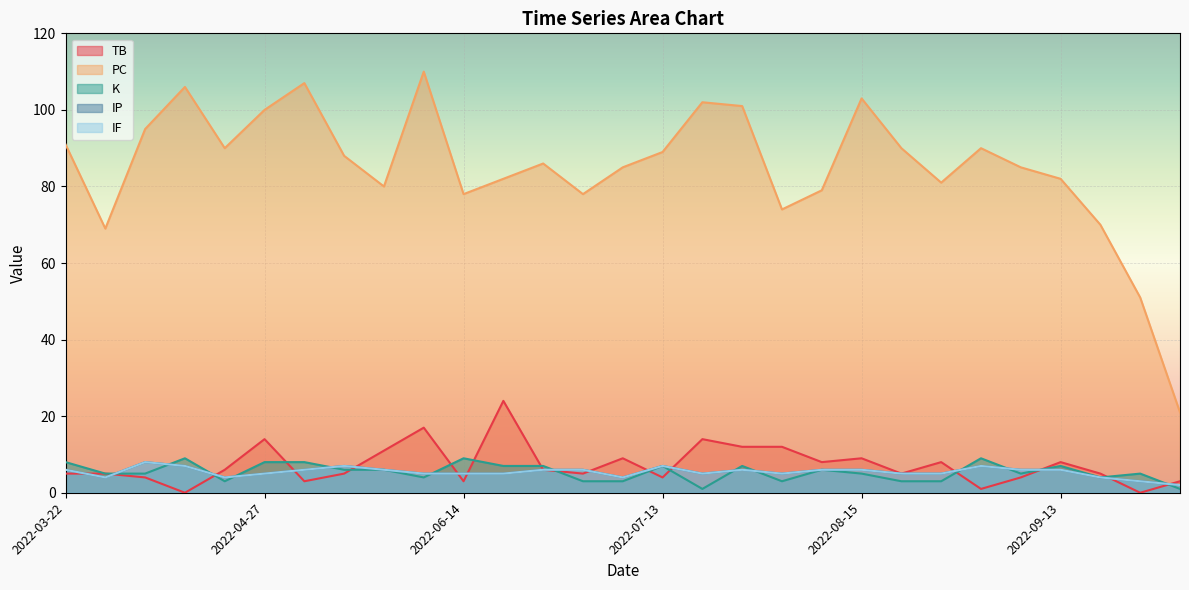

Between 2022-07-13 and 2022-08-03, which is larger?

2022-08-03